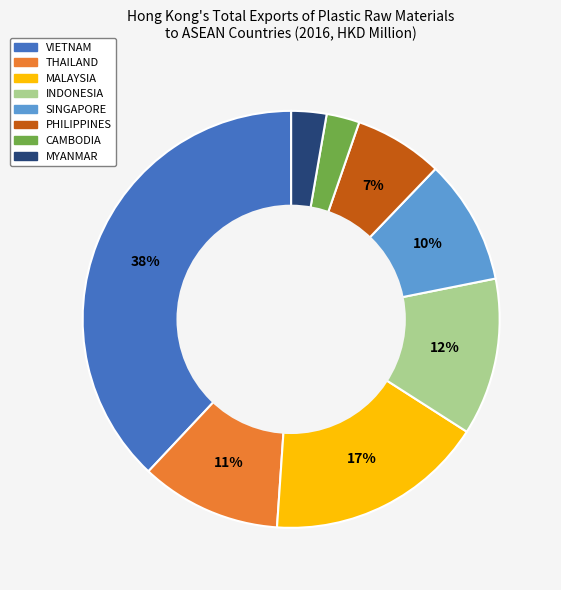

The CAMBODIA slice represents 17% of the pie. True or false?

False